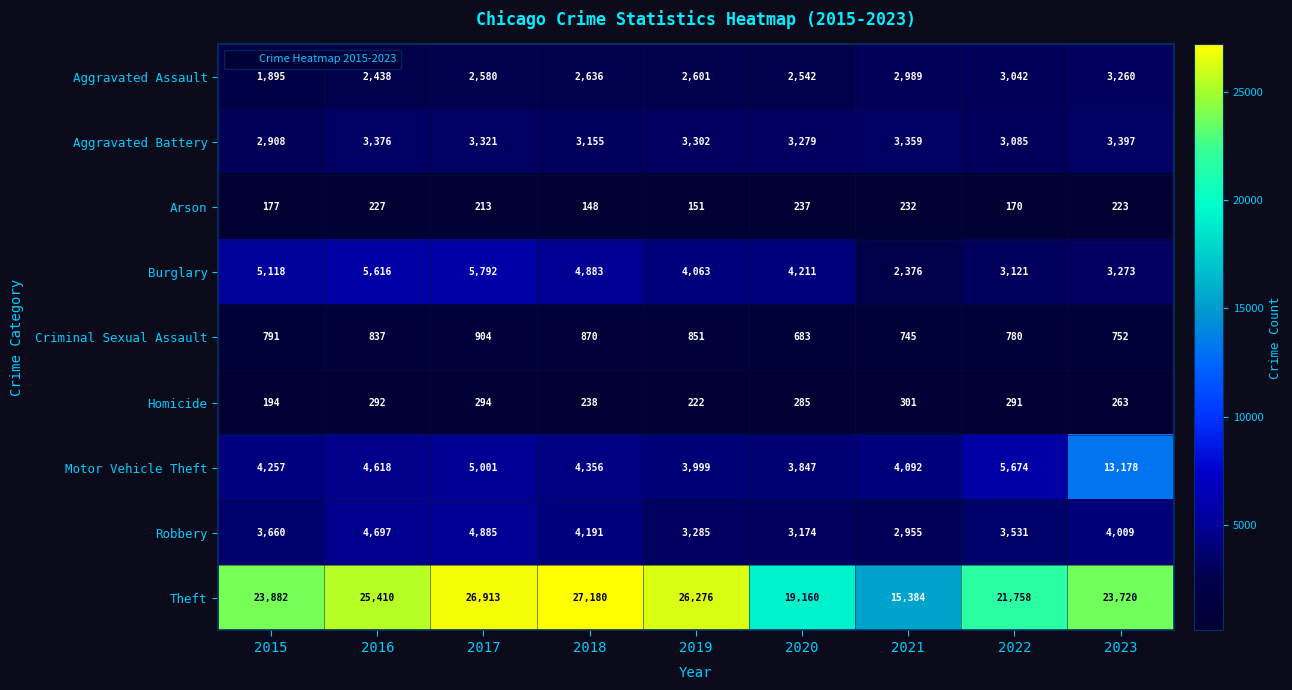

At how many categories does at least one series exceed 7784?

9